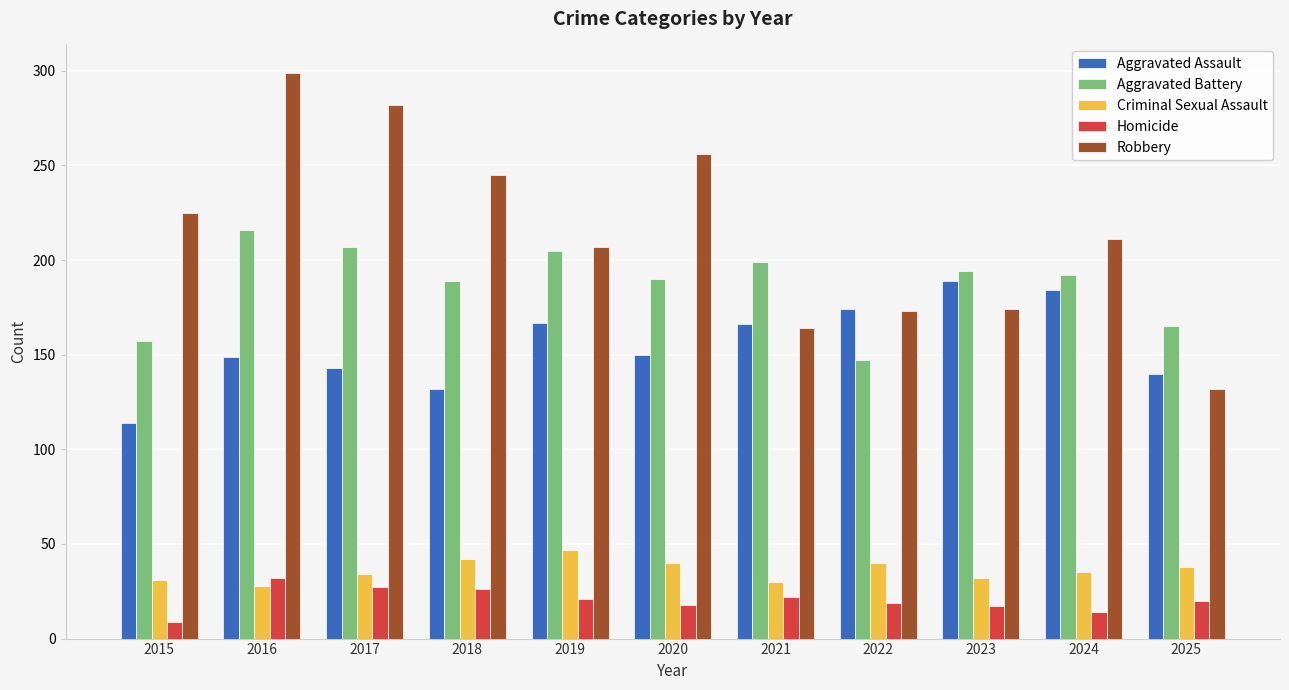

What is the total value across all series at 2023?

606